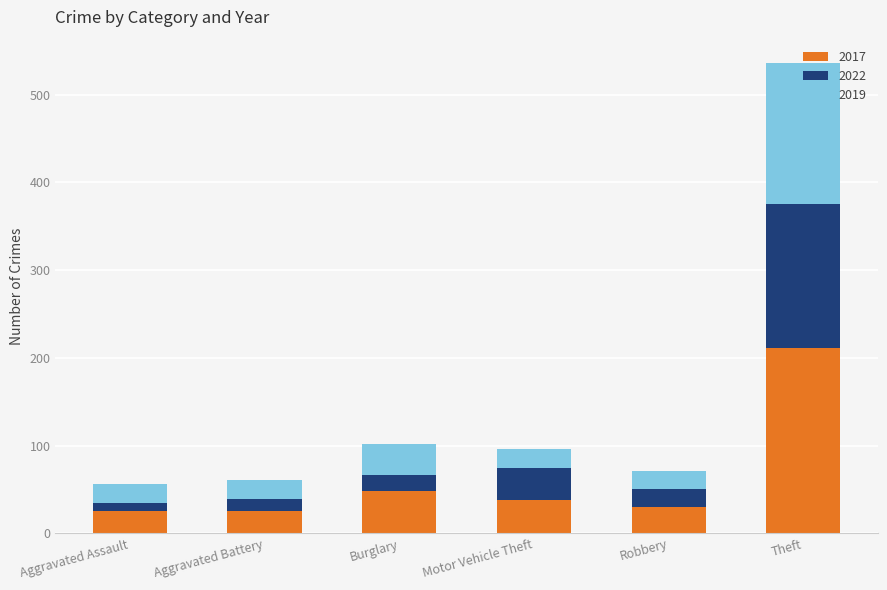

Is it true that 2017 equals 25 at Aggravated Assault?

True